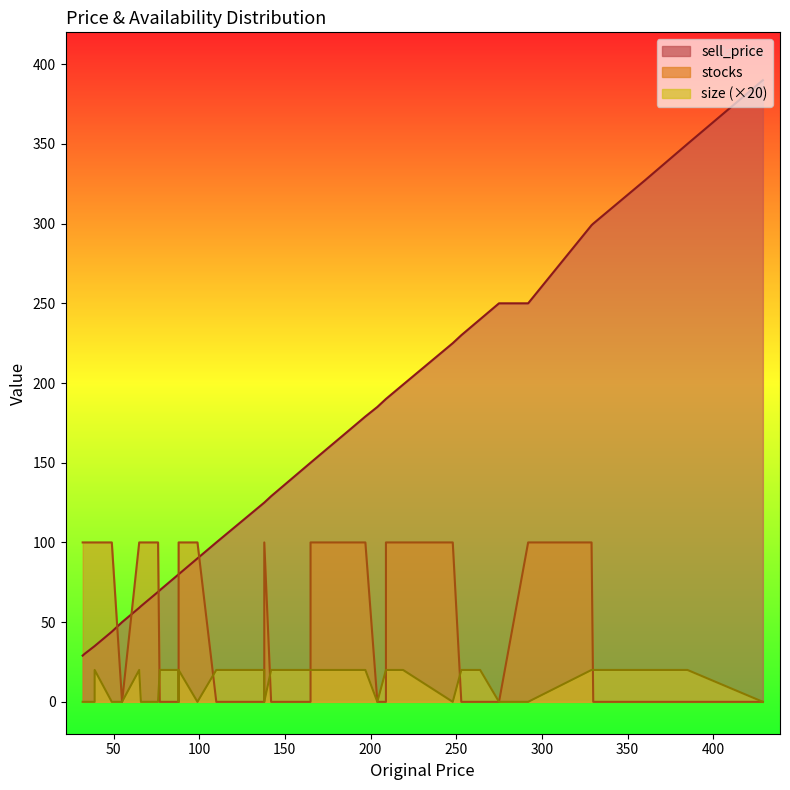

What is the average value of the sell_price series?

153